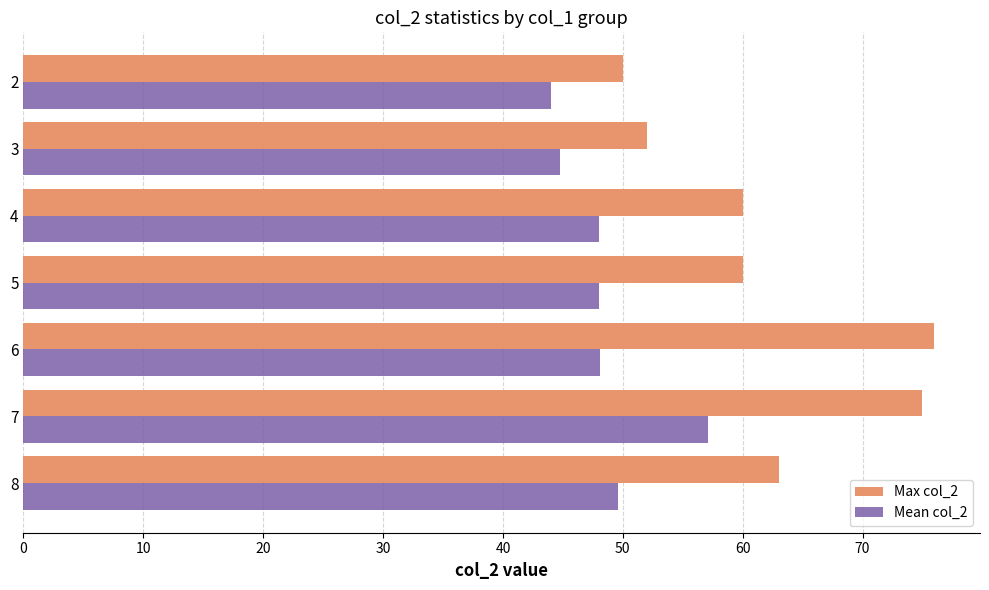

What is the greatest value displayed?

76.0